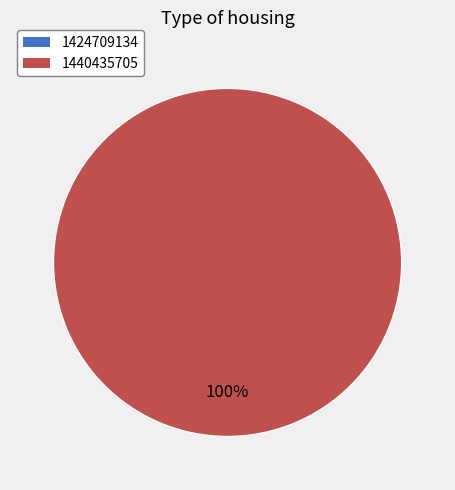

Is it true that 1440435705 is 99% of the pie?

False